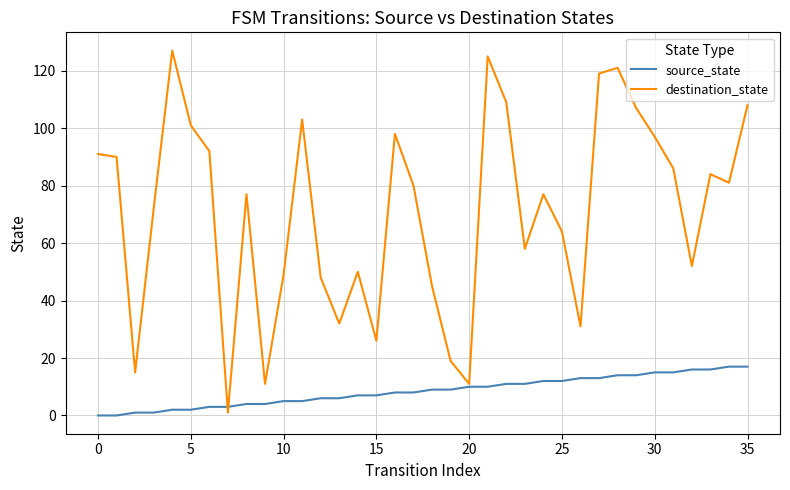

Which series has the largest total across all categories?

destination_state